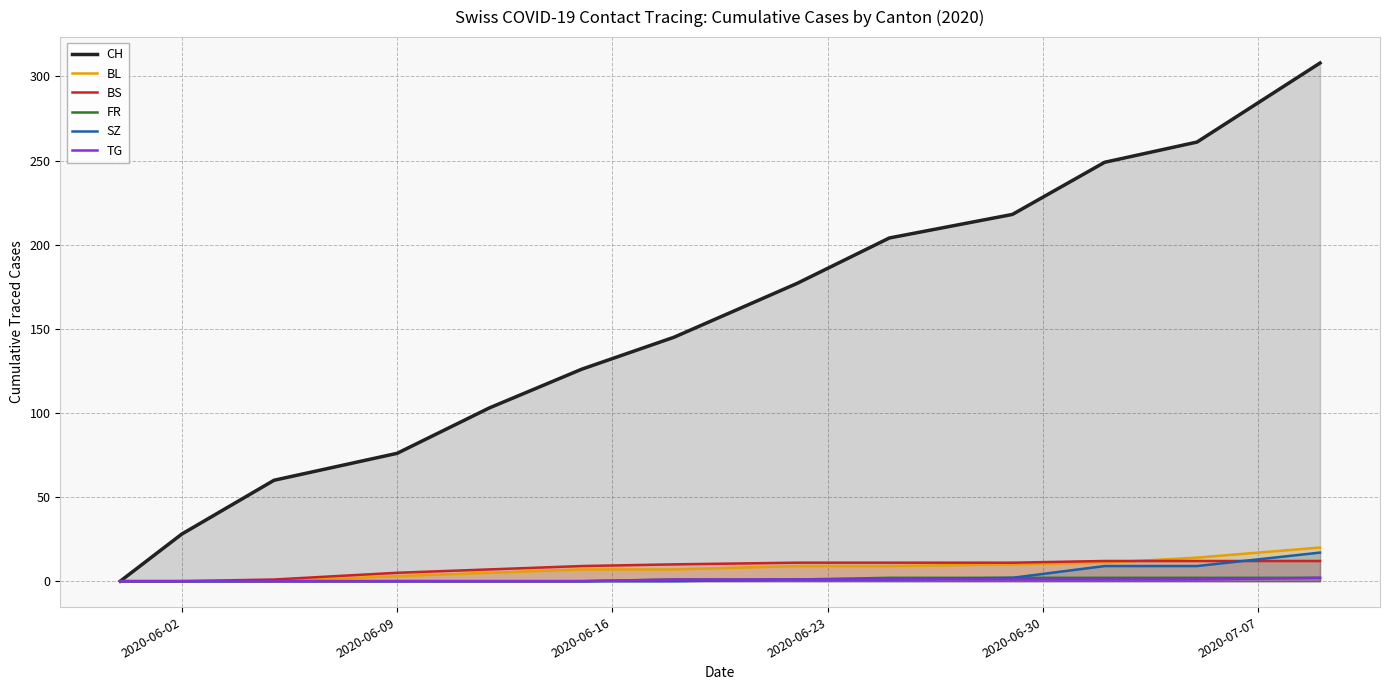

The CH series shows 76 at 2020-06-09. True or false?

True